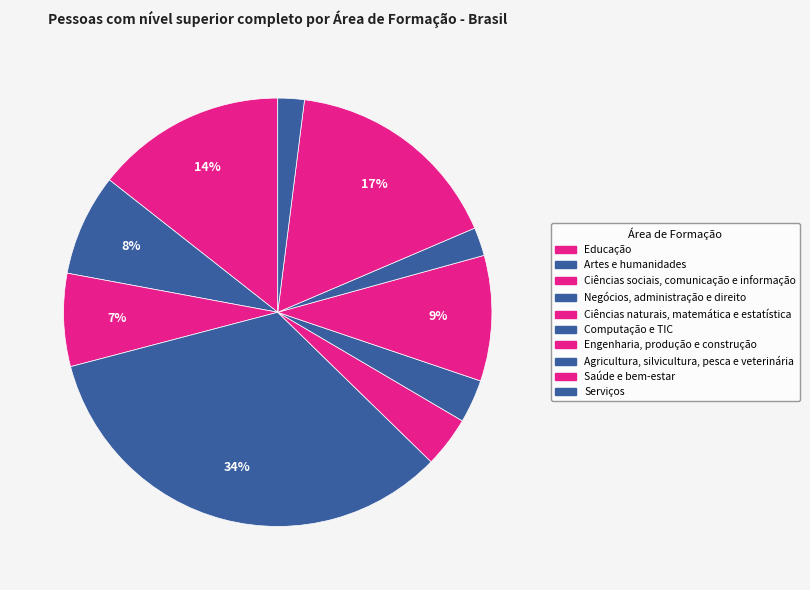

What percentage is the Saúde e bem-estar slice, to the nearest percent?

17%